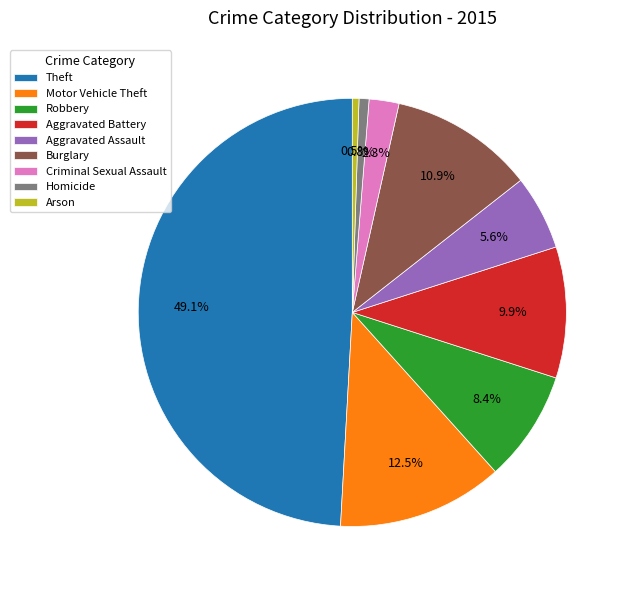

Is the sum of Theft and Aggravated Assault greater than half?

Yes